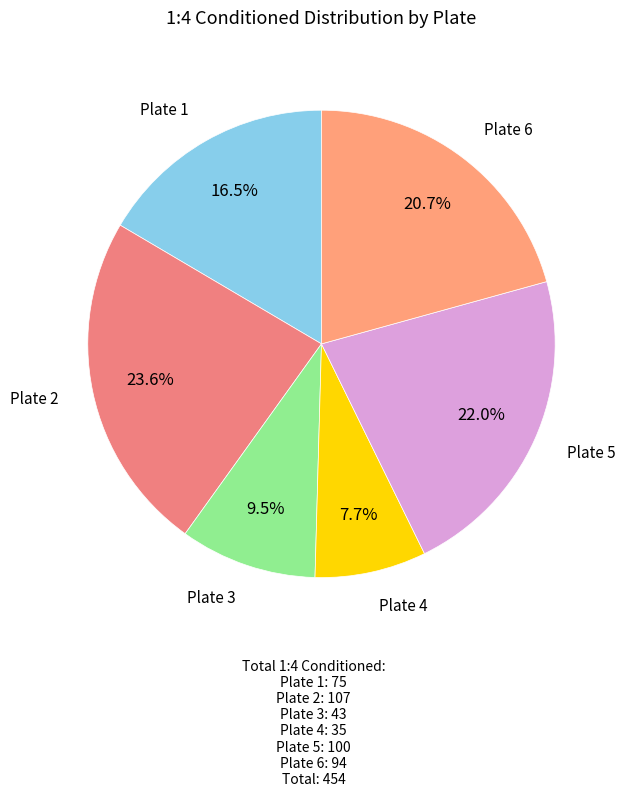

Count the number of slices in the pie.

6